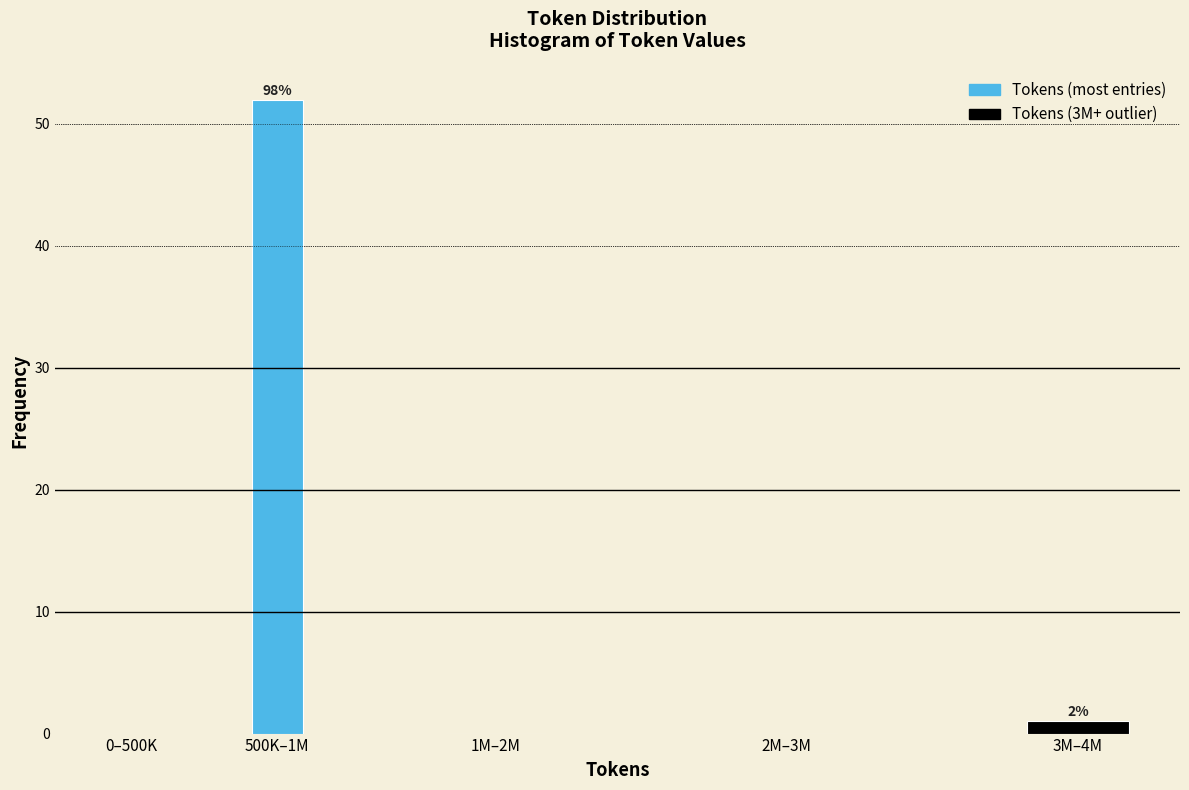

Reading left to right, extract all data points from this chart.

0–500K=0	500K–1M=52	1M–2M=0	2M–3M=0	3M–4M=1